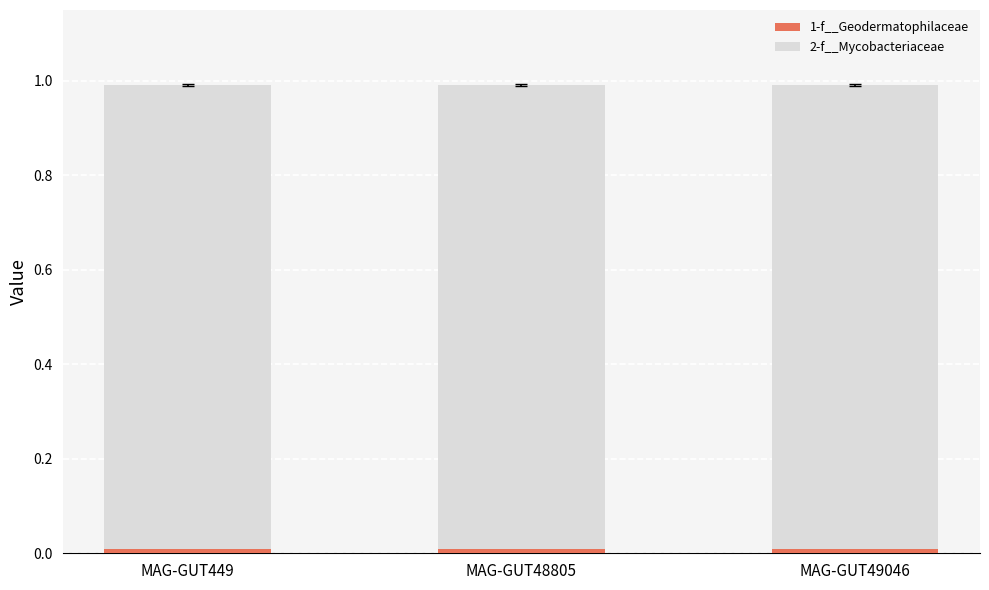

True or false: 1-f__Geodermatophilaceae has a value of 0.0 at MAG-GUT49046.

True